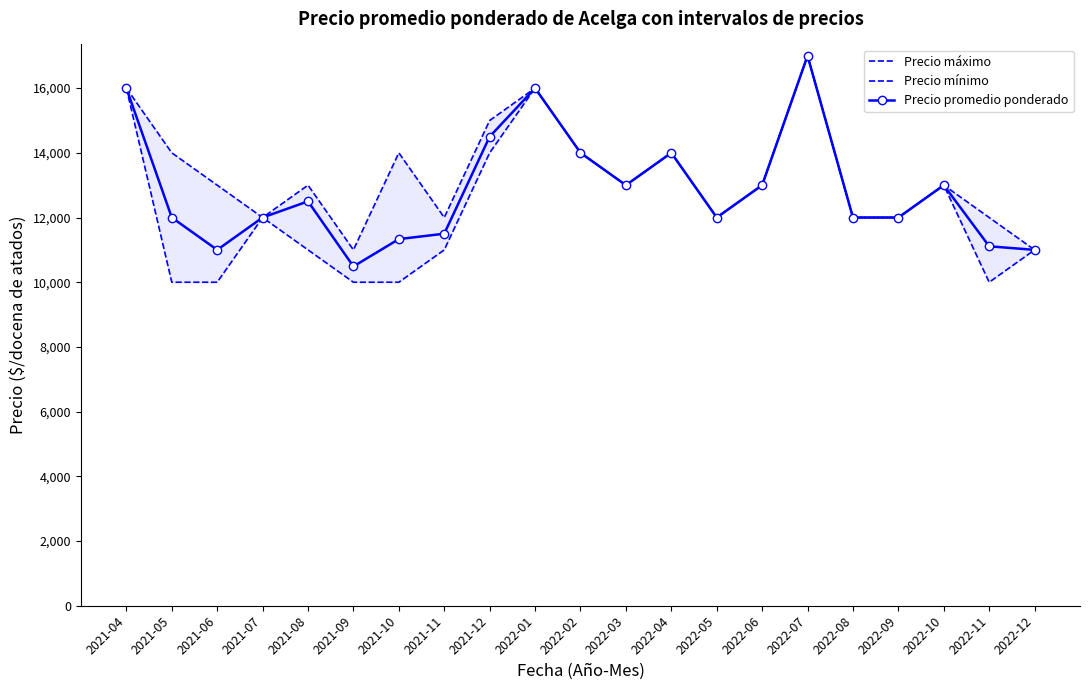

Is it true that Precio promedio ponderado equals 20688 at 2022-05?

False